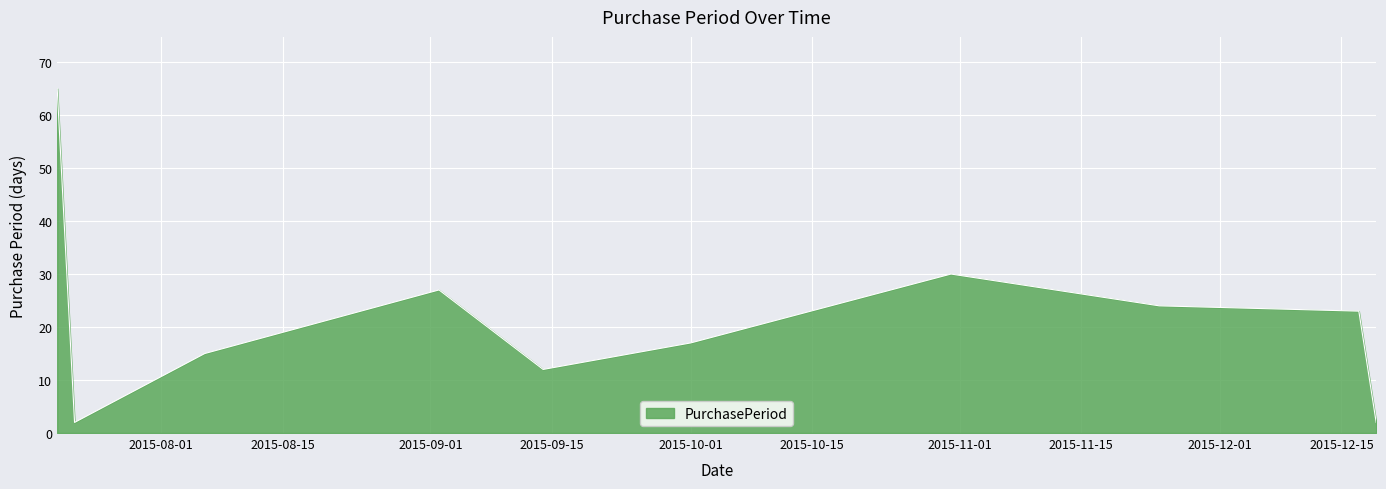

What is the greatest value displayed?

65